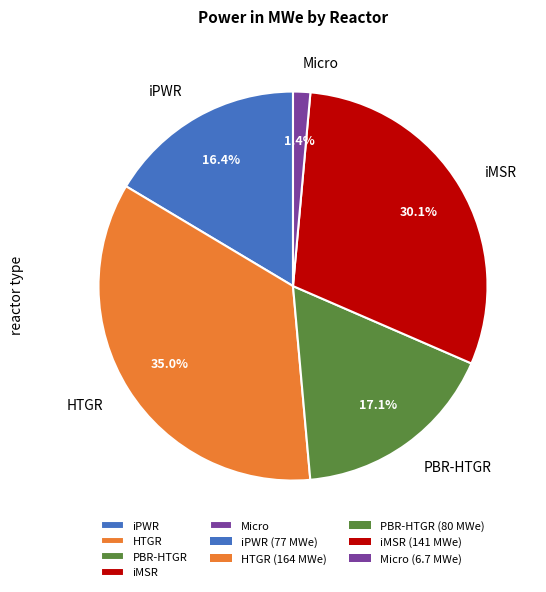

True or false: iMSR accounts for 44% of the total.

False